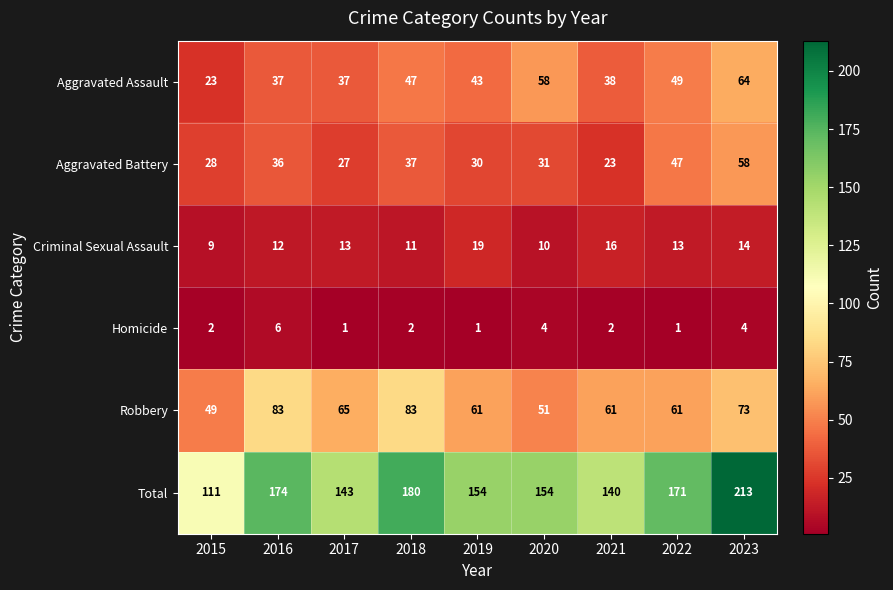

At which category is the sum across all series the highest?

2023